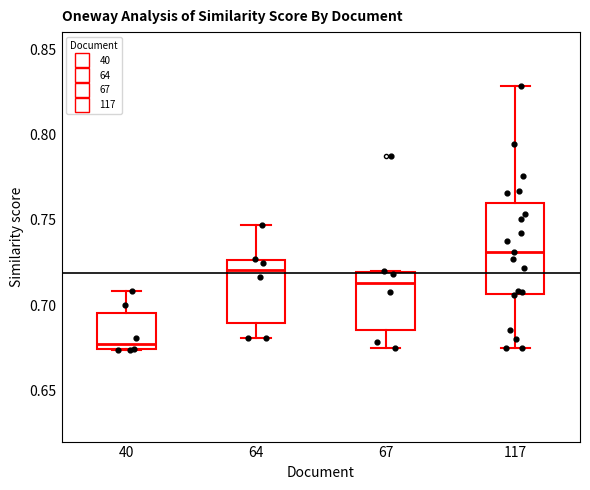

Where is the upper edge of the box at x = 117 on the y-axis? The values are not printed on the chart, so give them approximately, as read against the axis.

0.760